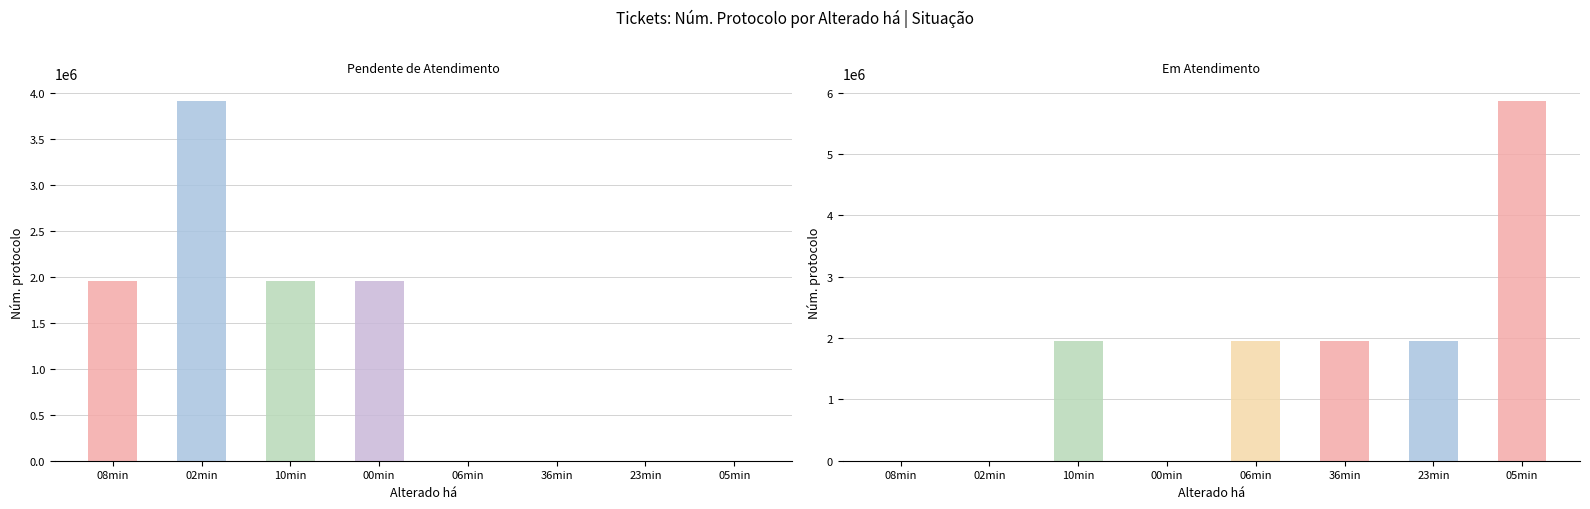

The value of Pendente de Atendimento at 06min is -1907931. True or false?

False